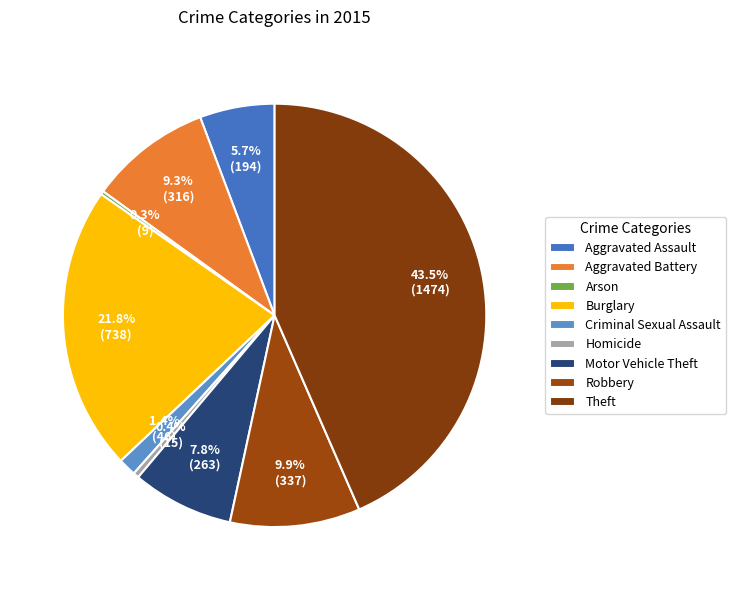

The Theft slice represents 43% of the pie. True or false?

True